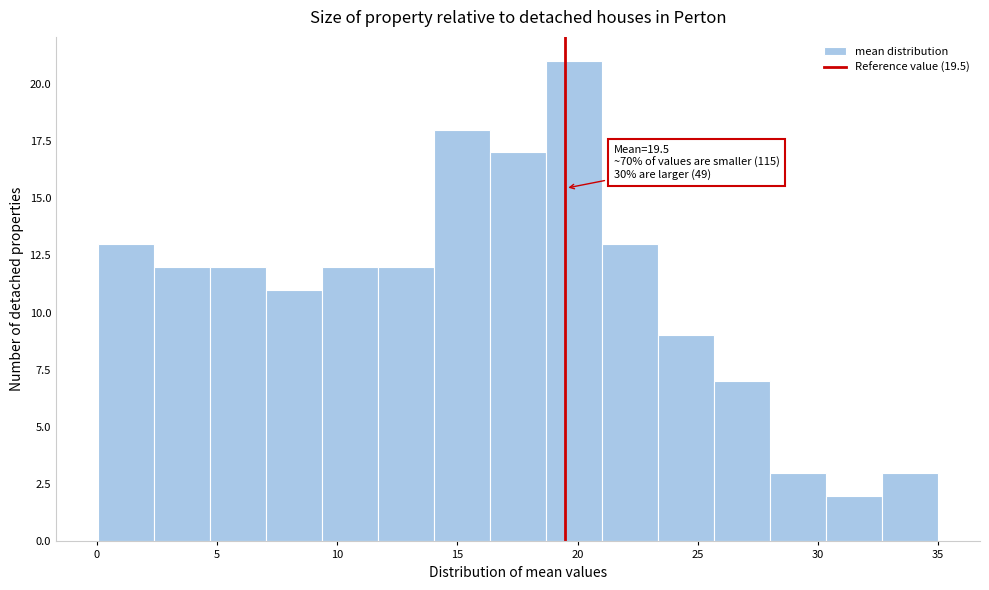

Over which range of the x-axis is the bar tallest?

18.5 to 21.0